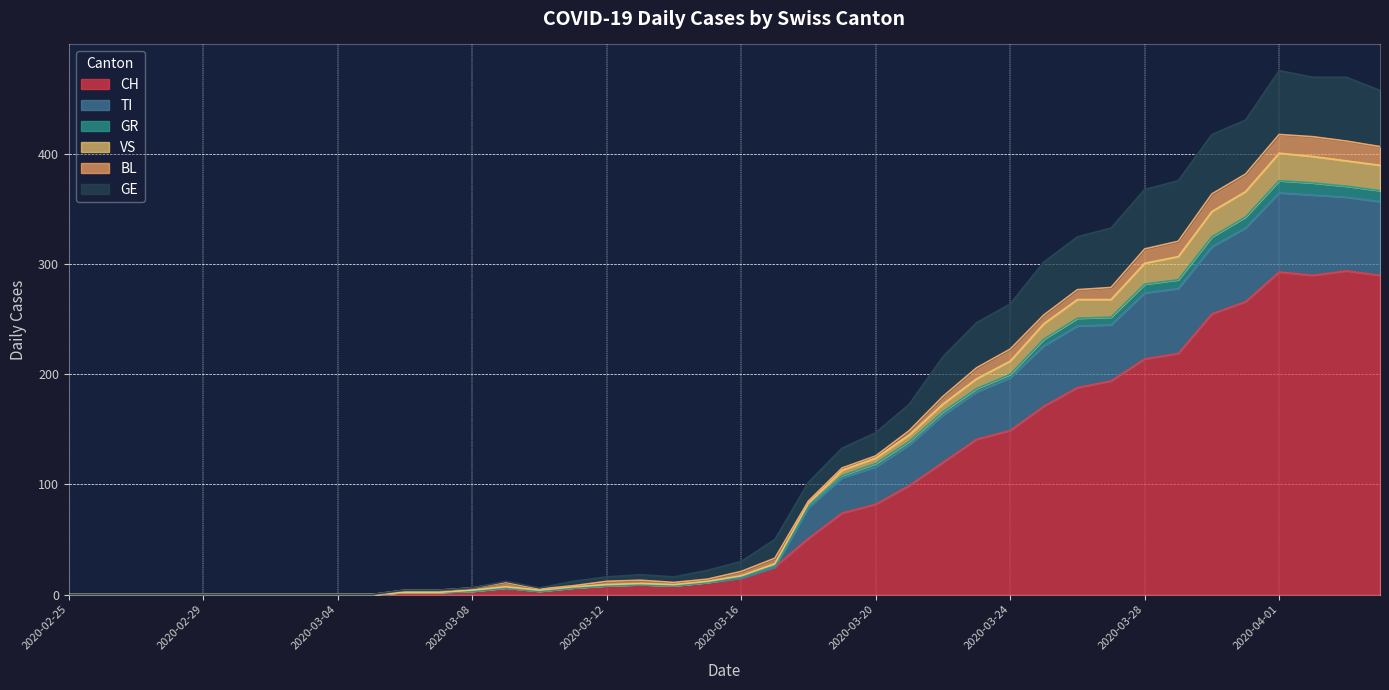

What is the value of the CH point at the 40th from the left?

290